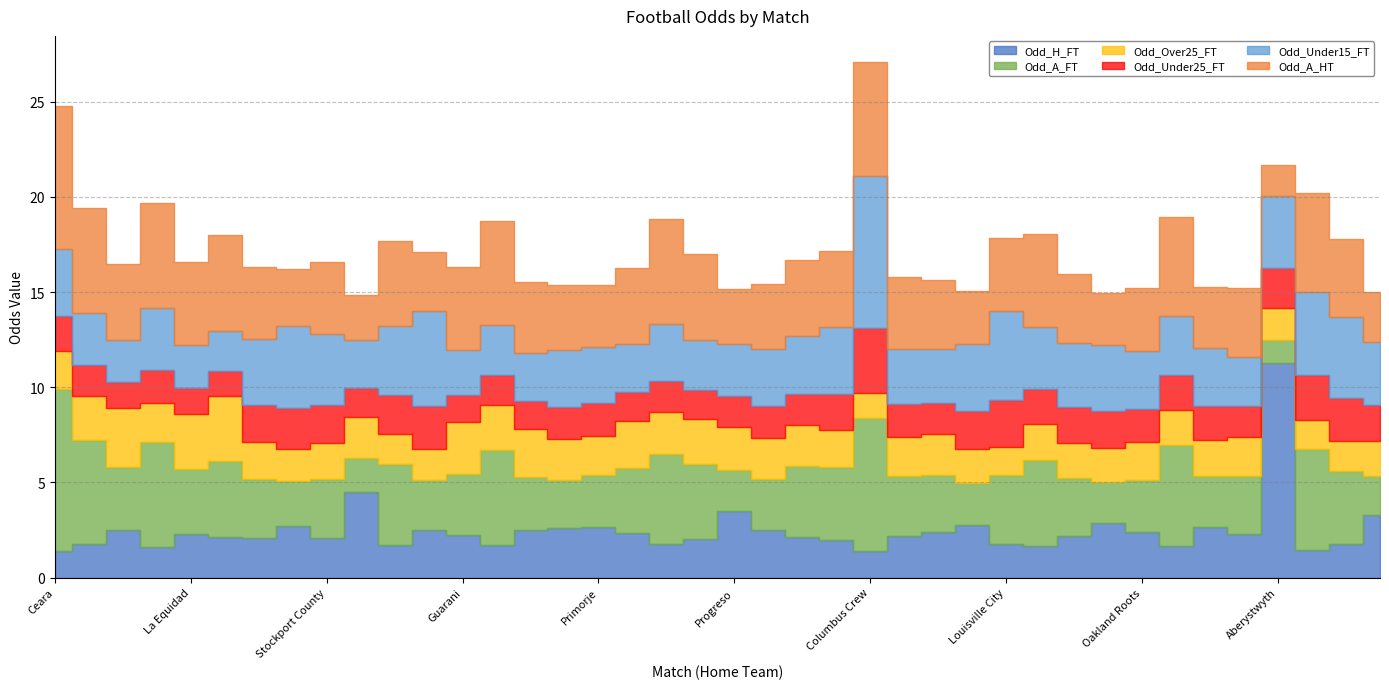

What are all the series names shown in the legend?

Odd_H_FT, Odd_A_FT, Odd_Over25_FT, Odd_Under25_FT, Odd_Under15_FT, Odd_A_HT